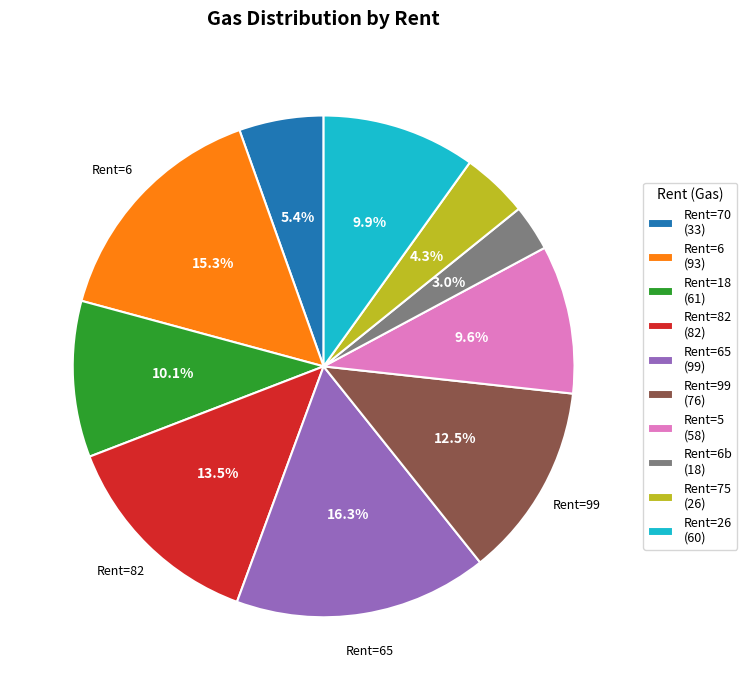

What is the ratio of the value at Rent=26 (60) to the value at Rent=82 (82)?

0.7